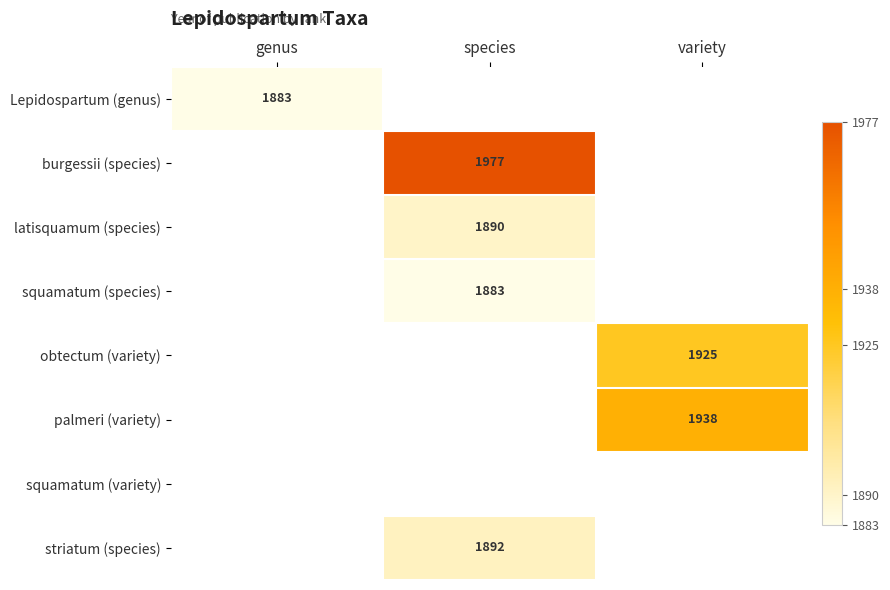

The latisquamum (species) series shows 1890 at species. True or false?

True